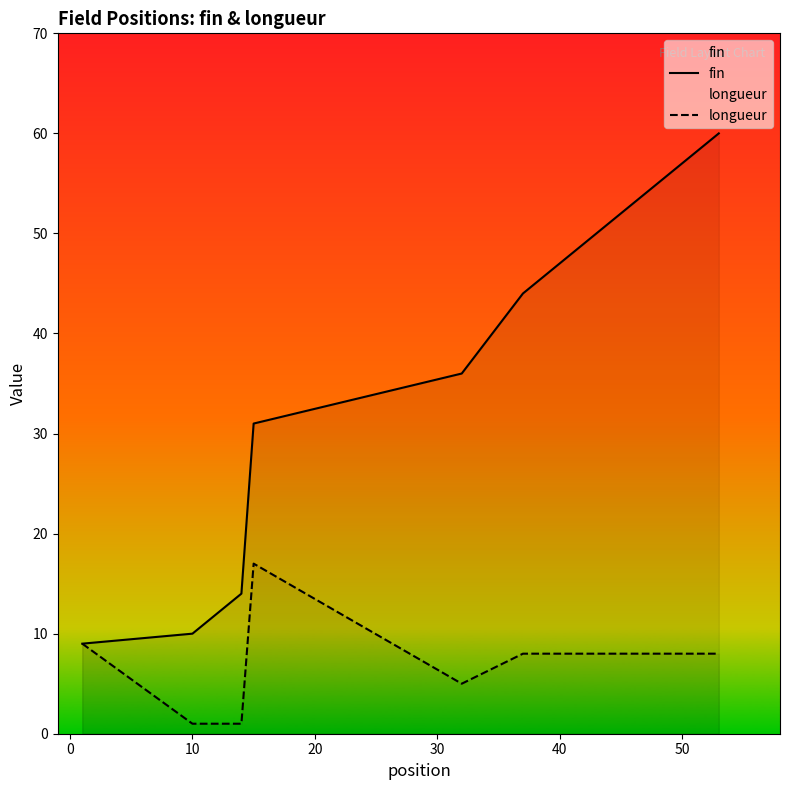

Which series has the widest spread of values?

fin